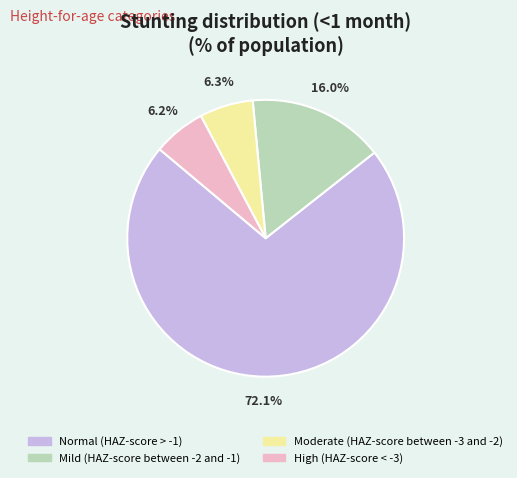

Which category has the smallest portion of the pie?

High (HAZ-score < -3)